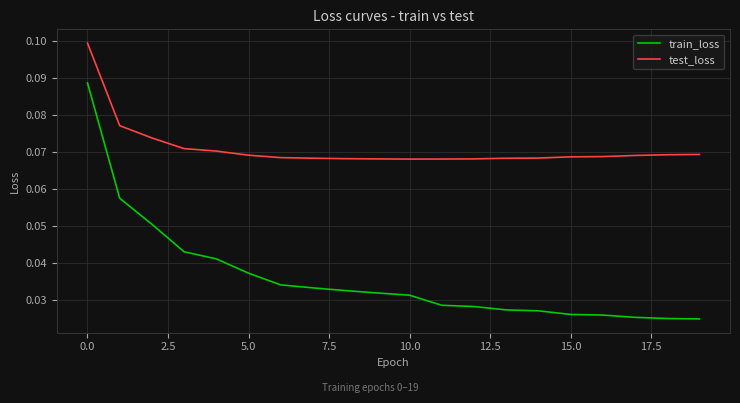

True or false: train_loss and test_loss cross at least once.

False